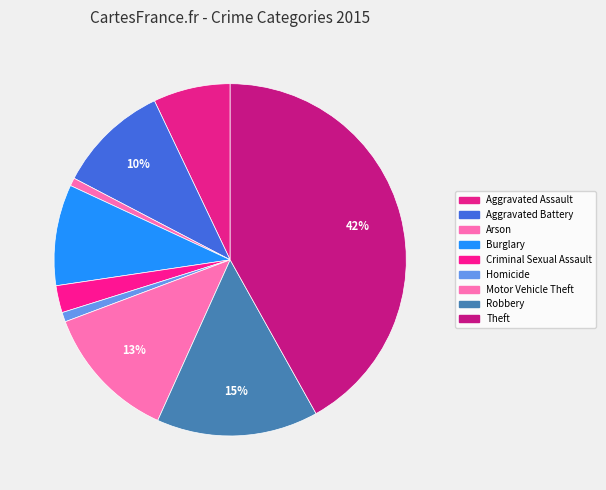

Combined, what portion of the pie is Criminal Sexual Assault and Burglary?

11.8%